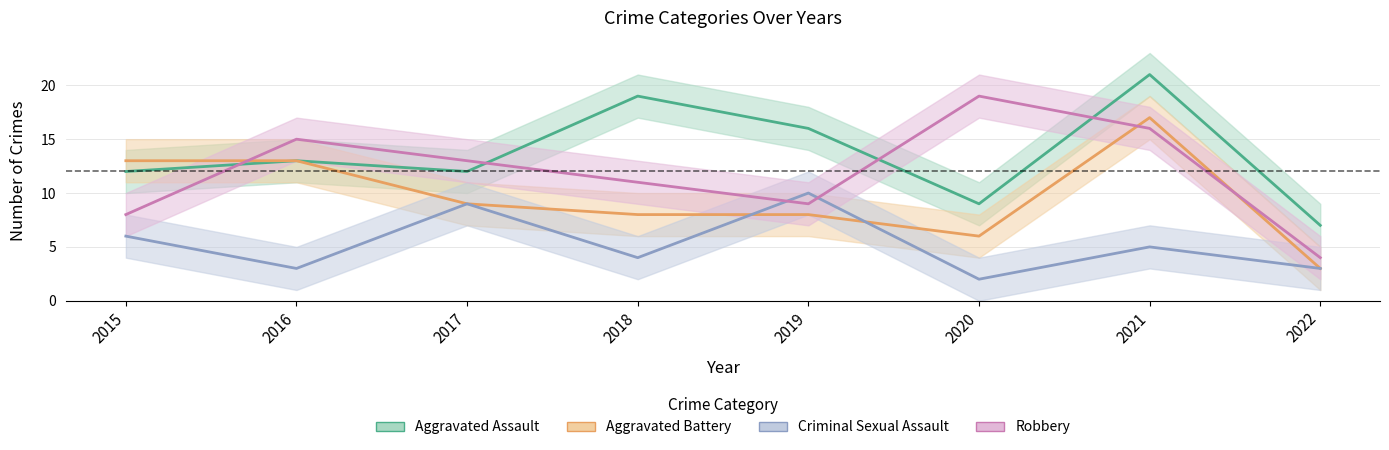

Where is Robbery nearest to the value 11?

2018